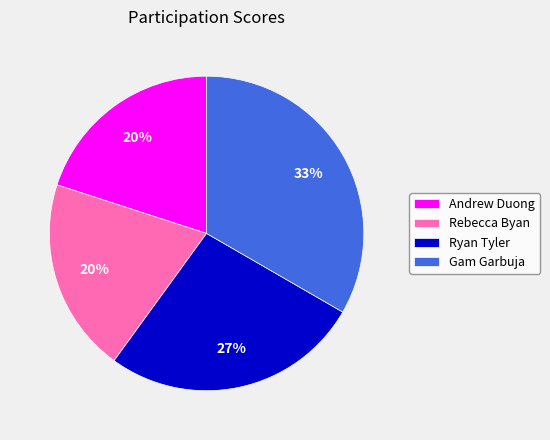

Is there a majority slice in this chart?

No